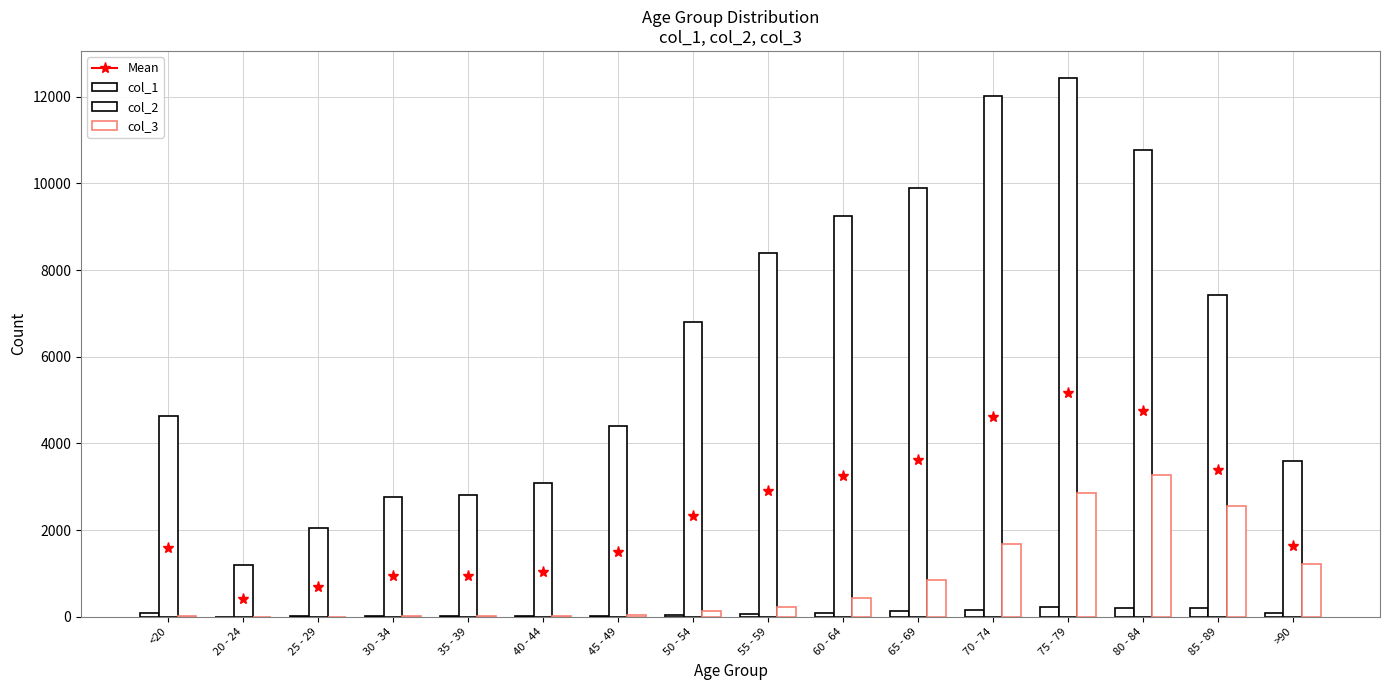

Rank the series by their maximum value, from lowest to highest.

col_1, col_3, col_2